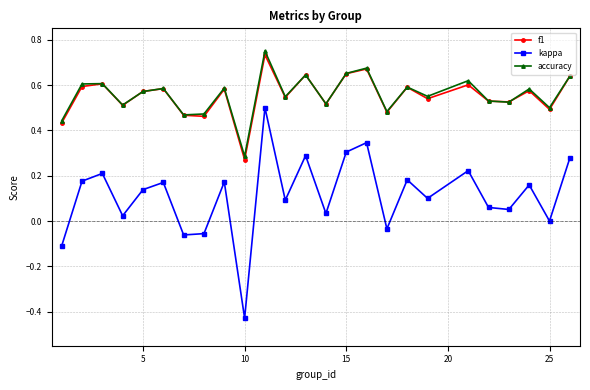

Which series has the largest range (max minus min)?

kappa